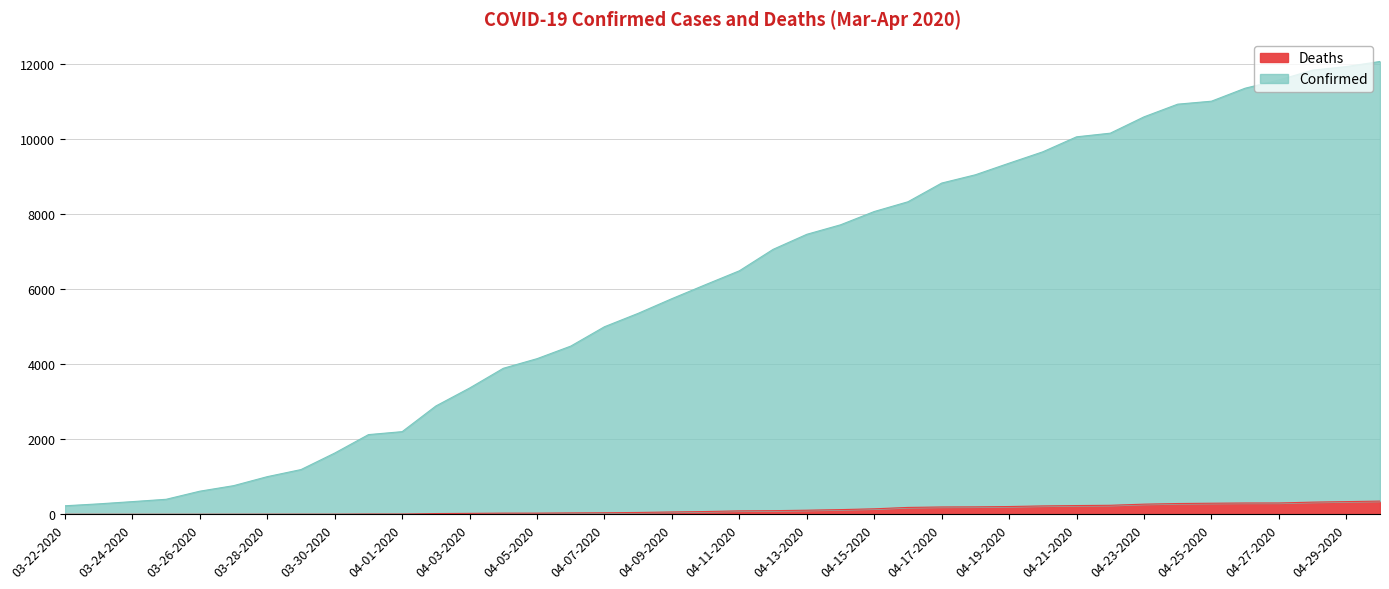

What is the difference between the highest and lowest values at 03-27-2020?

762